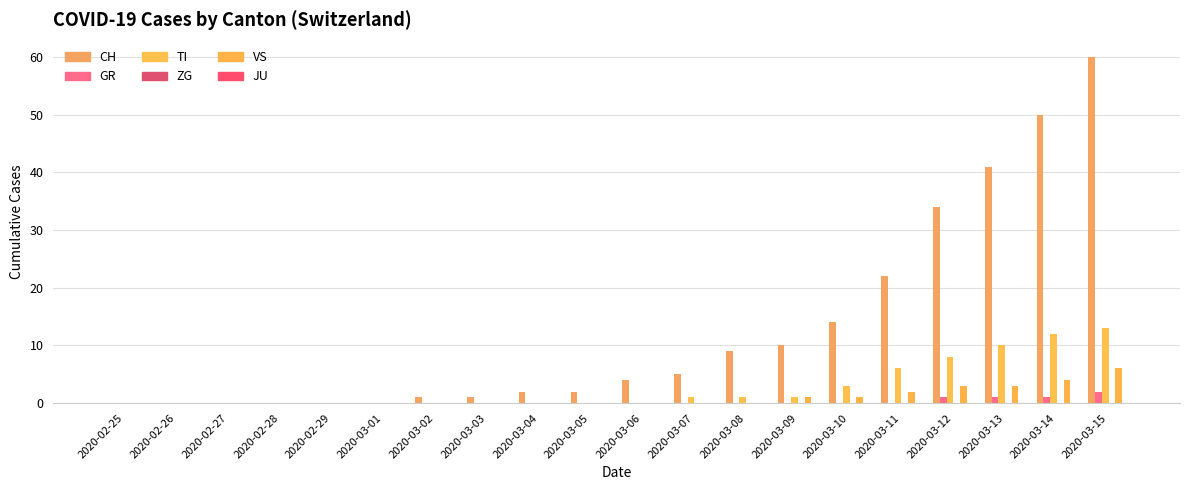

Is the value of CH at 2020-03-14 greater than the value of VS at 2020-02-27?

Yes